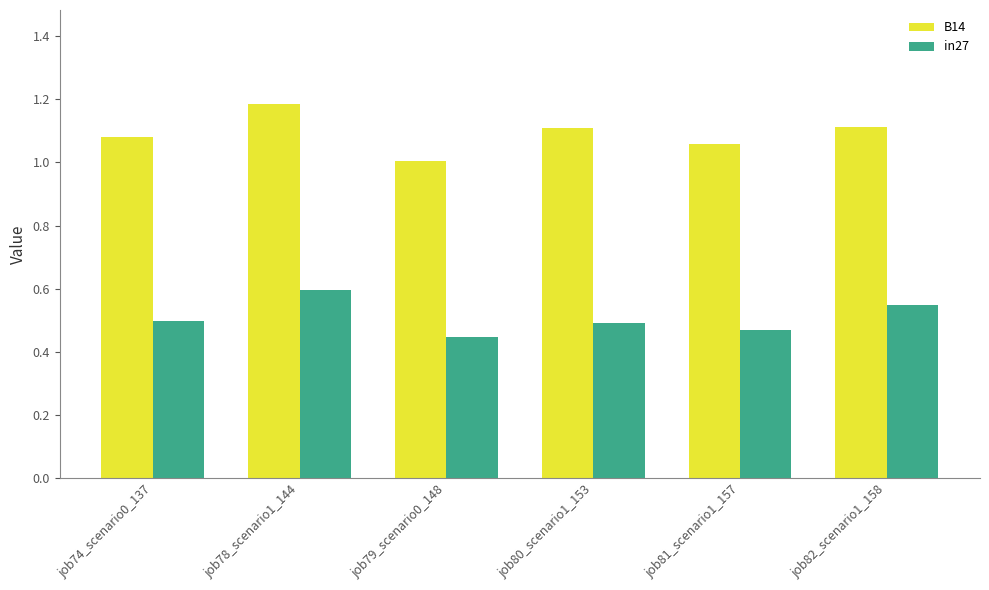

Where is B14 nearest to the value 1?

job79_scenario0_148